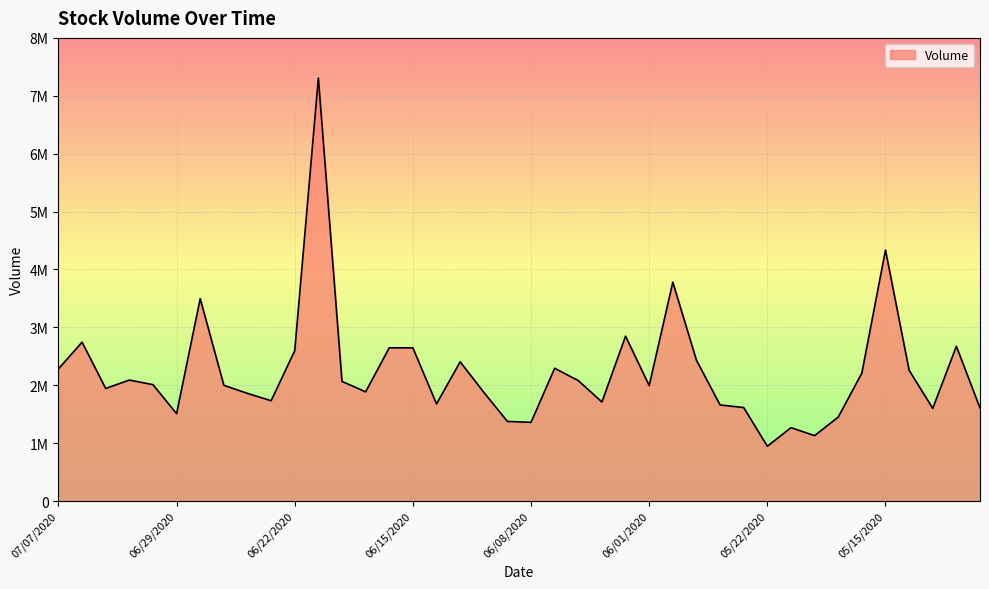

Where is the data nearest to the value 4126614?

05/15/2020